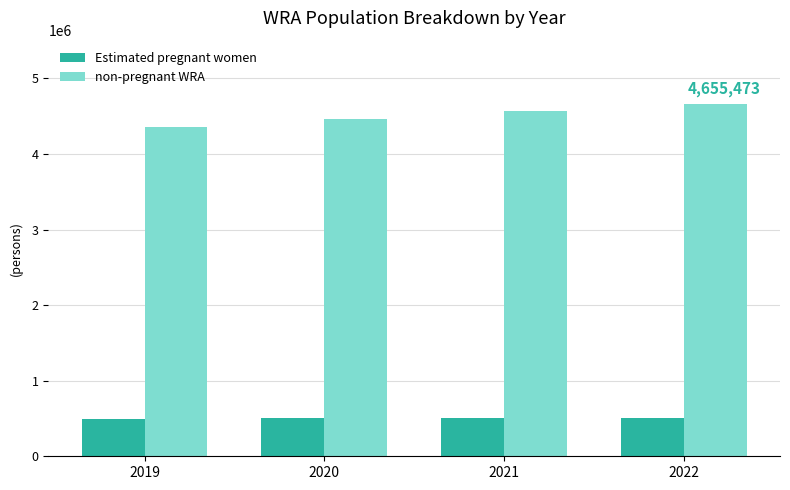

Rank the series by their average value, from lowest to highest.

Estimated pregnant women, non-pregnant WRA